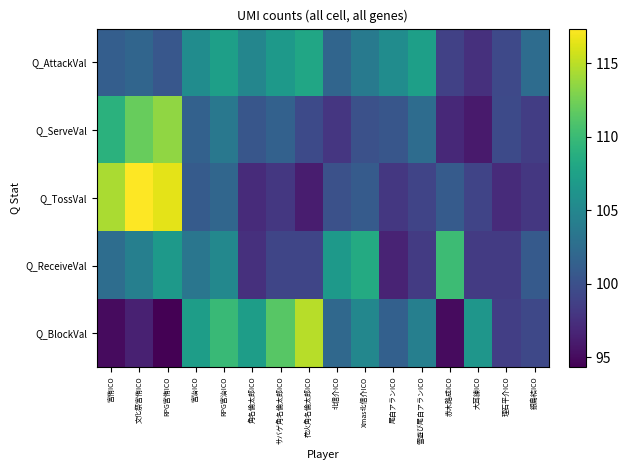

Reading right to left, transcribe all the data shown in this chart.

Q_AttackVal: 銀島結ICO=102.5	理石平介ICO=99.4	大耳練ICO=97.5	赤木路成ICO=98.8	雪遊び尾白アランICO=107.4	尾白アランICO=105.5	Xmas北信介ICO=103.7	北信介ICO=101.8	花火角名倫太郎ICO=108.0	サバゲ角名倫太郎ICO=106.7	角名倫太郎ICO=104.9	RPG宮治ICO=107.4	宮治ICO=105.5	RPG宮侑ICO=100.6	文化祭宮侑ICO=101.8	宮侑ICO=101.2
Q_ServeVal: 銀島結ICO=98.5	理石平介ICO=99.5	大耳練ICO=96.0	赤木路成ICO=97.0	雪遊び尾白アランICO=102.5	尾白アランICO=100.5	Xmas北信介ICO=100.0	北信介ICO=98.0	花火角名倫太郎ICO=99.5	サバゲ角名倫太郎ICO=101.5	角名倫太郎ICO=100.5	RPG宮治ICO=103.5	宮治ICO=101.5	RPG宮侑ICO=113.5	文化祭宮侑ICO=112.0	宮侑ICO=109.0
Q_TossVal: 銀島結ICO=98.1	理石平介ICO=97.1	大耳練ICO=99.0	赤木路成ICO=101.0	雪遊び尾白アランICO=99.0	尾白アランICO=98.1	Xmas北信介ICO=101.0	北信介ICO=100.0	花火角名倫太郎ICO=96.1	サバゲ角名倫太郎ICO=98.1	角名倫太郎ICO=97.1	RPG宮治ICO=101.9	宮治ICO=101.0	RPG宮侑ICO=116.4	文化祭宮侑ICO=117.3	宮侑ICO=114.5
Q_ReceiveVal: 銀島結ICO=100.8	理石平介ICO=98.3	大耳練ICO=98.3	赤木路成ICO=110.1	雪遊び尾白アランICO=98.3	尾白アランICO=96.6	Xmas北信介ICO=108.4	北信介ICO=106.7	花火角名倫太郎ICO=99.2	サバゲ角名倫太郎ICO=99.2	角名倫太郎ICO=97.5	RPG宮治ICO=105.1	宮治ICO=103.4	RPG宮侑ICO=106.7	文化祭宮侑ICO=104.2	宮侑ICO=102.5
Q_BlockVal: 銀島結ICO=99.3	理石平介ICO=98.6	大耳練ICO=106.4	赤木路成ICO=95.0	雪遊び尾白アランICO=104.3	尾白アランICO=101.4	Xmas北信介ICO=105.0	北信介ICO=102.1	花火角名倫太郎ICO=114.9	サバゲ角名倫太郎ICO=111.4	角名倫太郎ICO=107.1	RPG宮治ICO=109.9	宮治ICO=107.1	RPG宮侑ICO=94.3	文化祭宮侑ICO=96.5	宮侑ICO=95.0